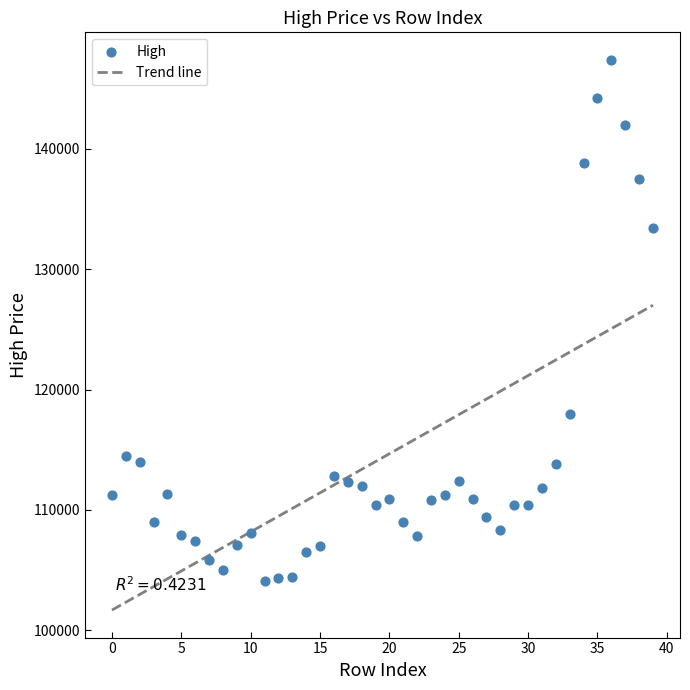

What is the range of Y values (max minus min)?

43300